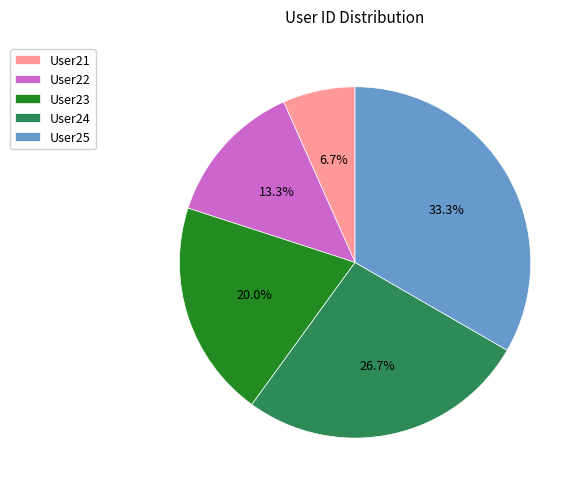

To the nearest percent, what percentage of the pie is User21?

7%